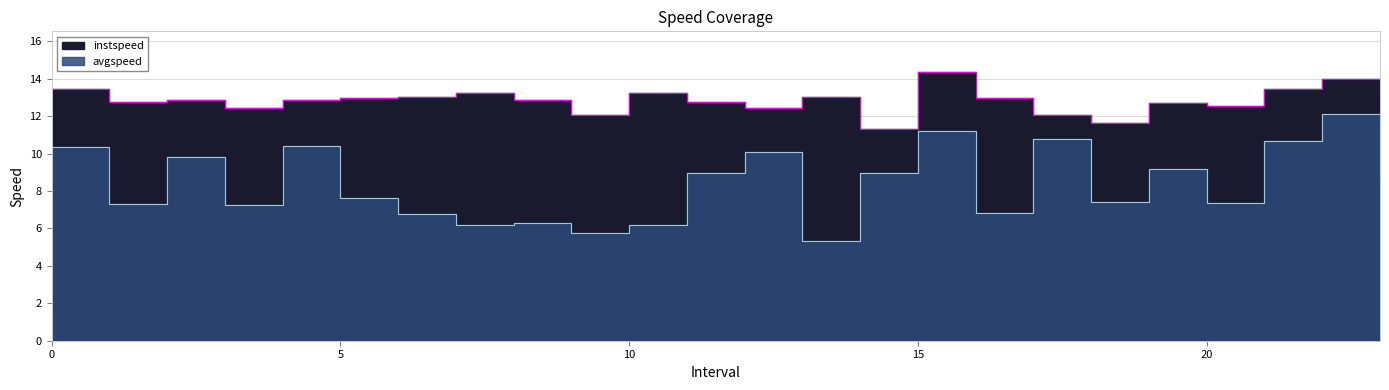

Does the chart display data point markers on the line(s)?

No